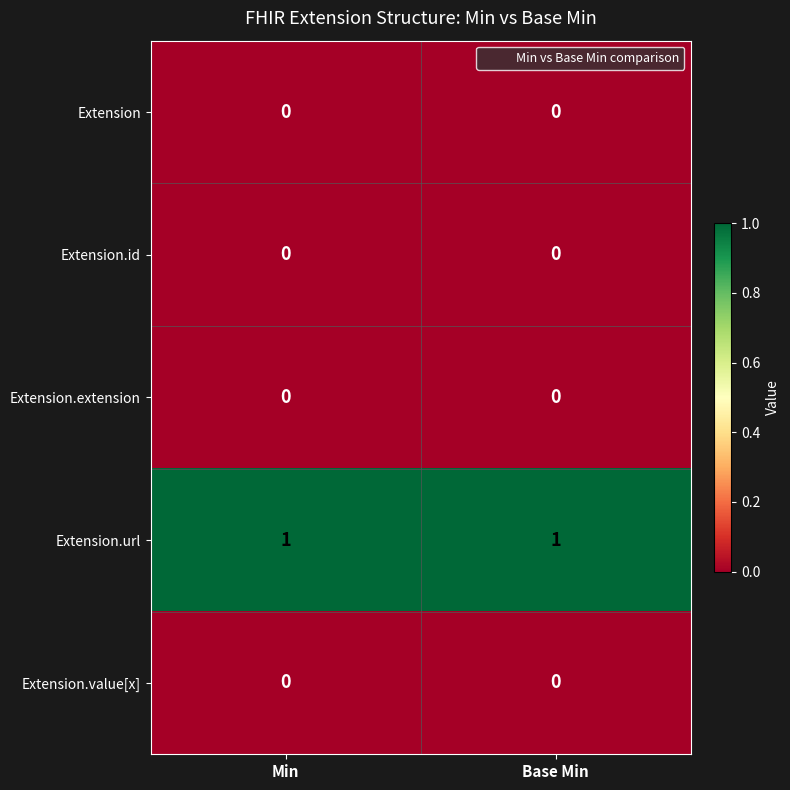

Reading left to right, list all the values displayed in this chart.

Extension: 0	0
Extension.id: 0	0
Extension.extension: 0	0
Extension.url: 1	1
Extension.value[x]: 0	0